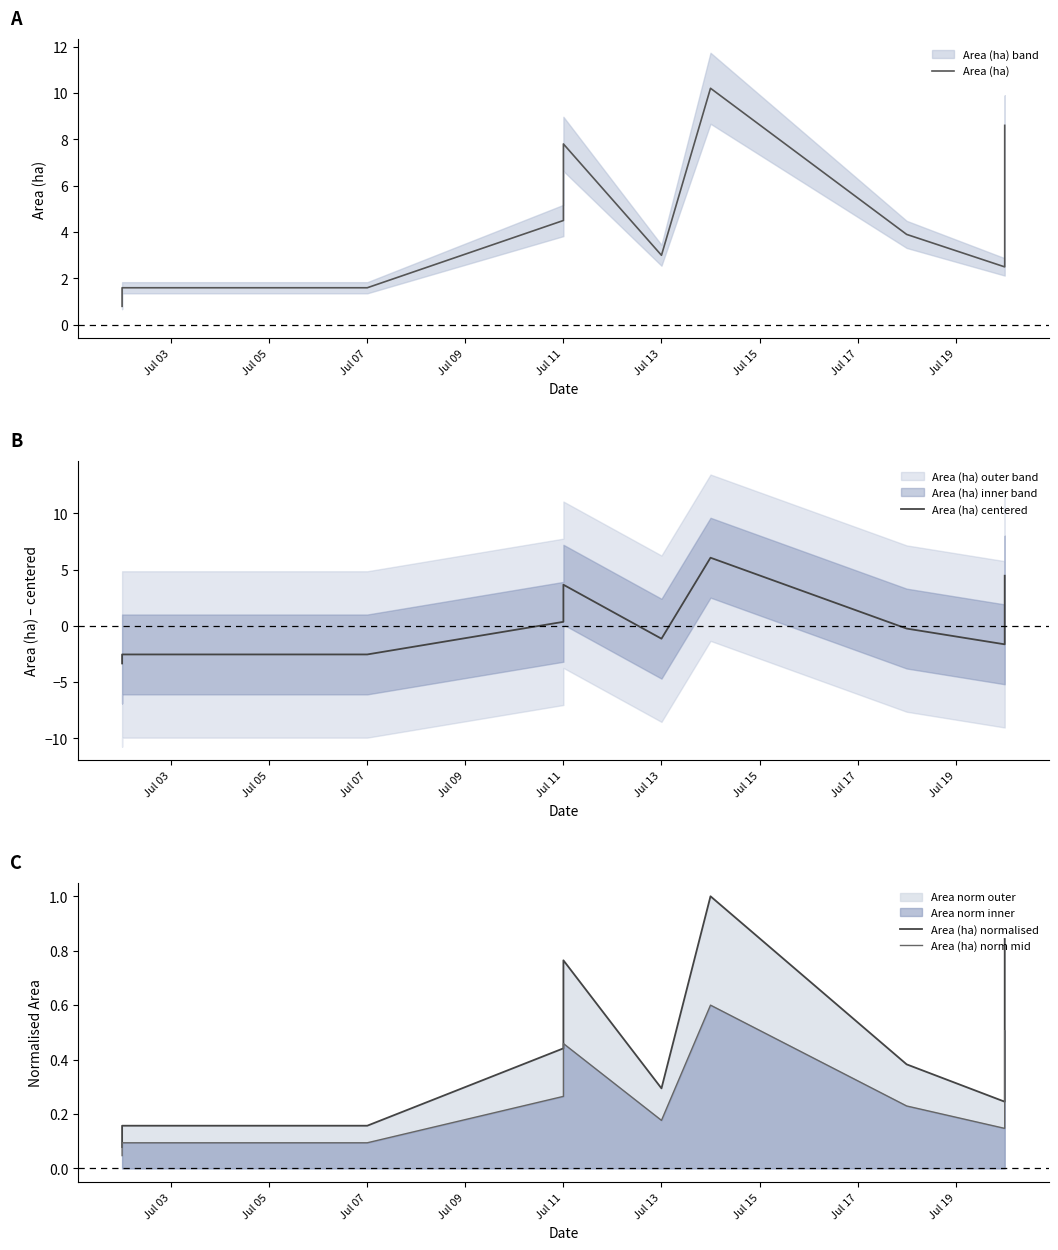

How many interior local valleys does the Area (ha) series have?

2